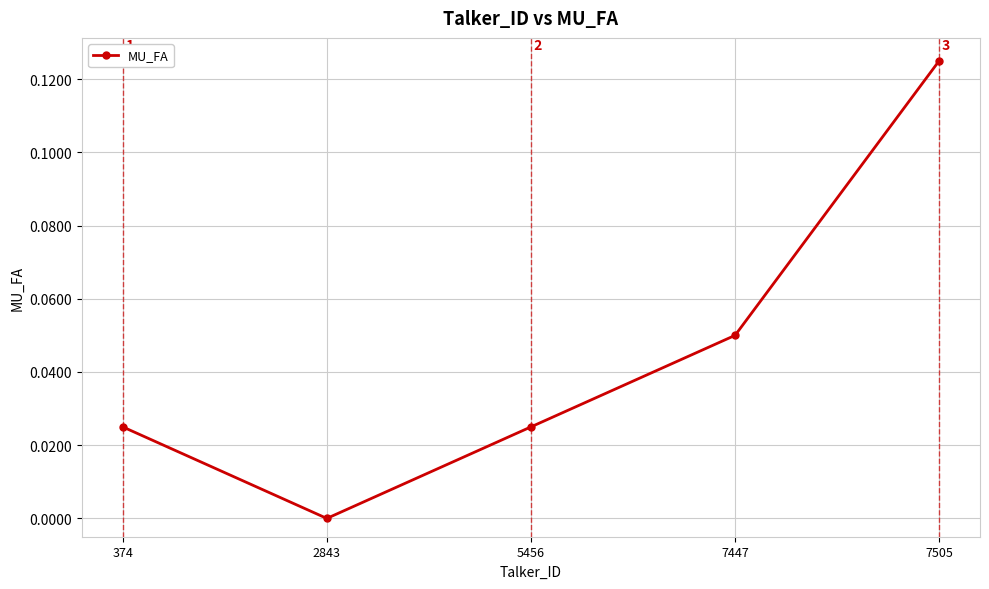

Between 7447 and 5456, which is larger?

7447